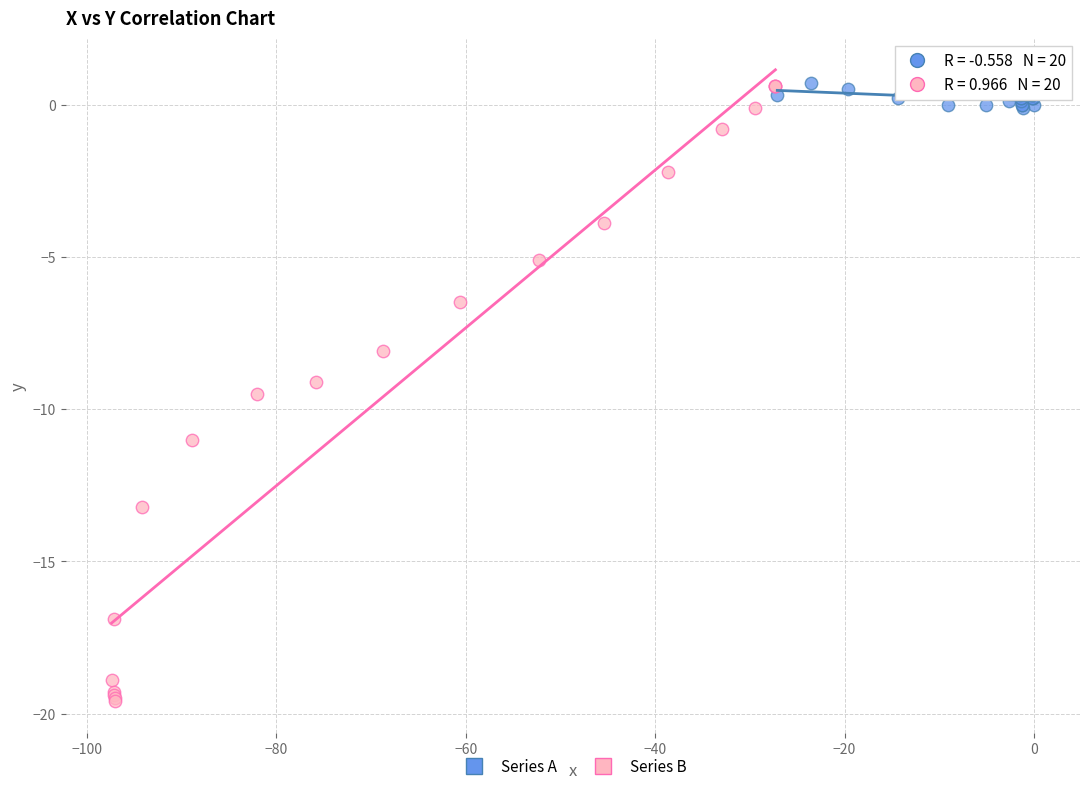

Which series has the widest spread of Y values?

Series B